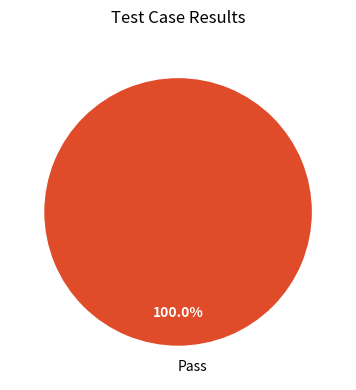

Does Pass represent more than half of the total?

Yes